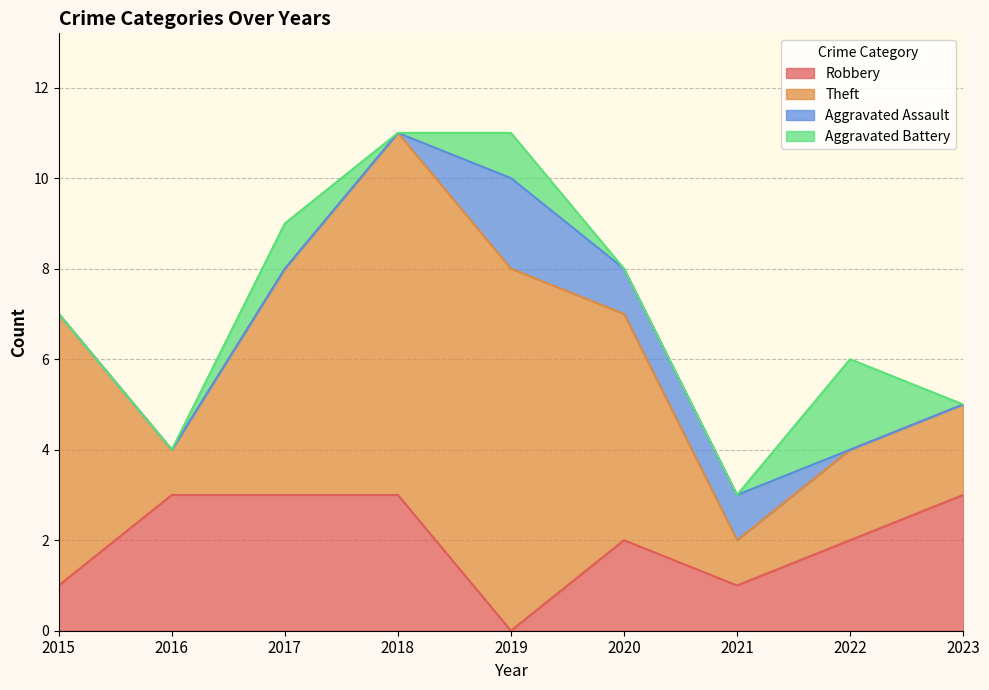

The value of Robbery at 2020 is 1. True or false?

False